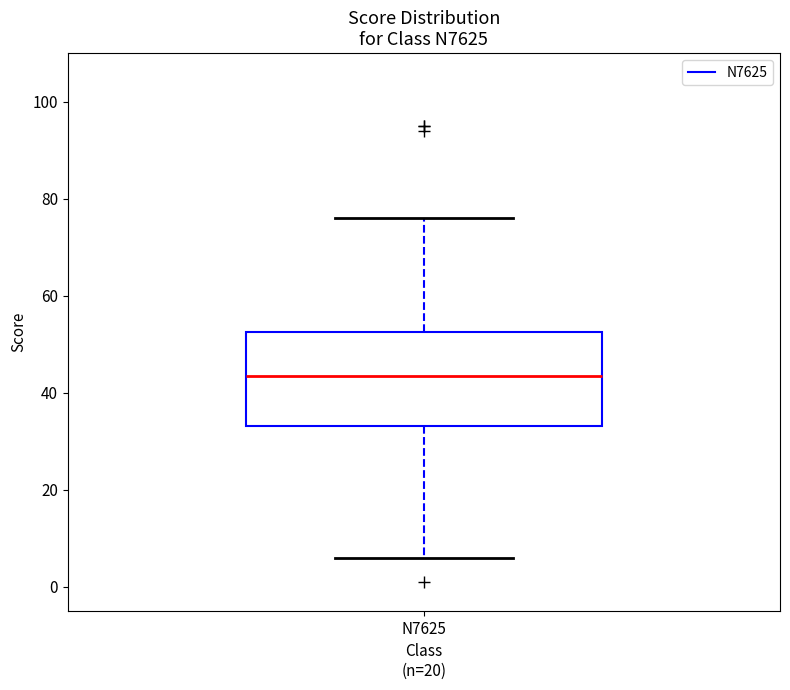

Transcribe this box plot: give where the median line is, the range the box spans, and where the two whiskers end, as read against the y-axis. The values are not printed on the chart, so give them approximately, as read against the axis.

median 44, box 34 to 52, whiskers 6 to 76